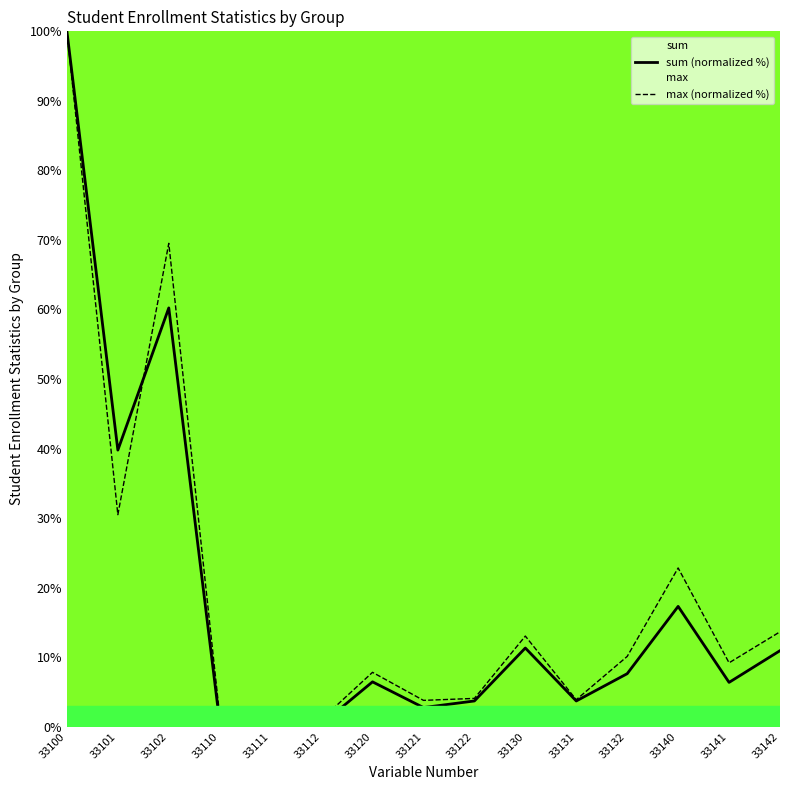

How many times do sum (normalized %) and max (normalized %) cross each other?

1